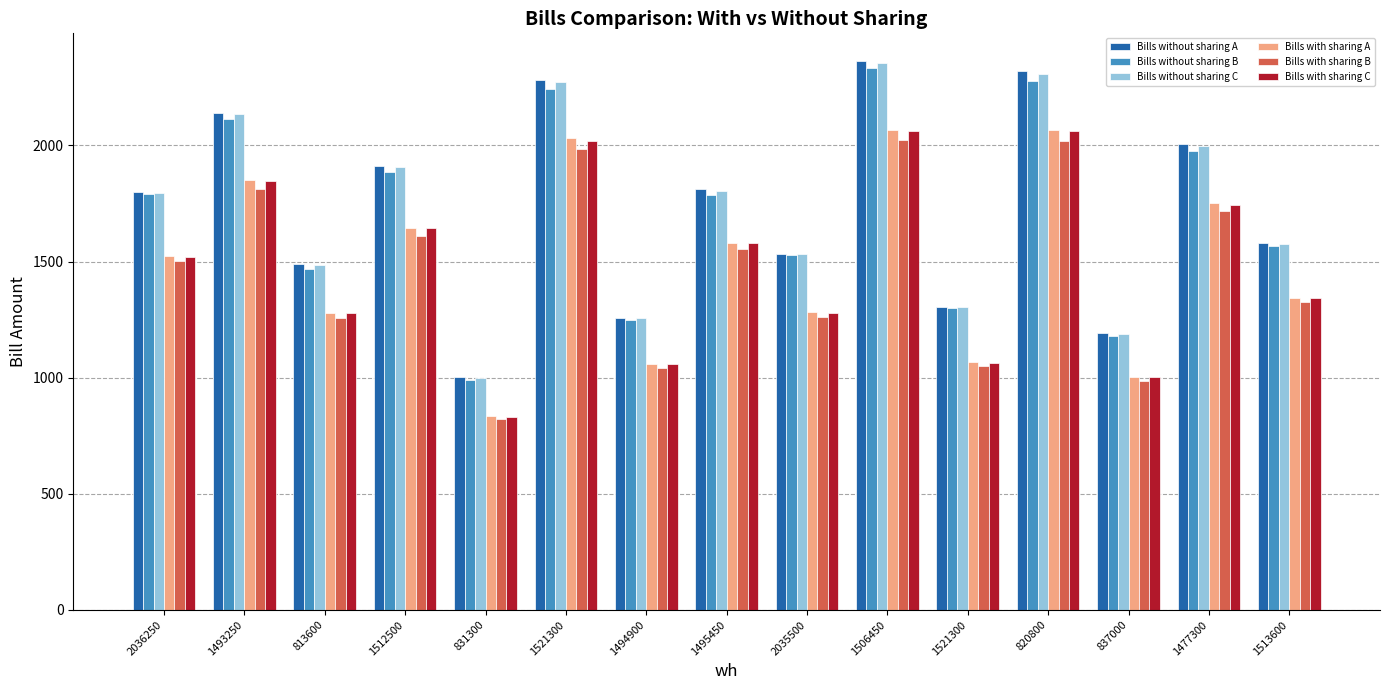

Does the chart contain stacked bars?

No